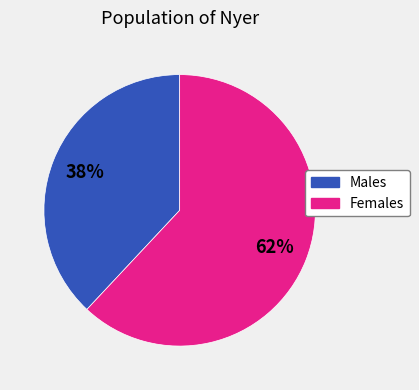

To the nearest percent, what is the average slice percentage?

50%